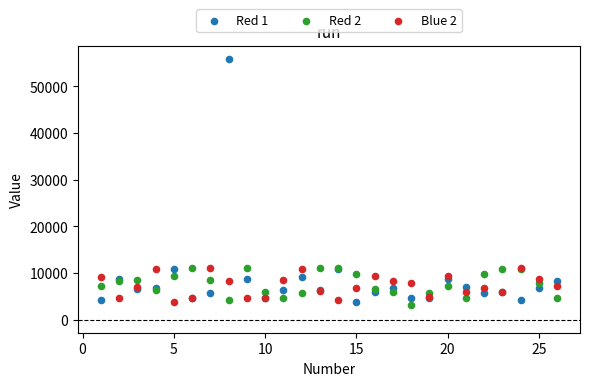

Which series reaches the maximum Y coordinate?

Red 1